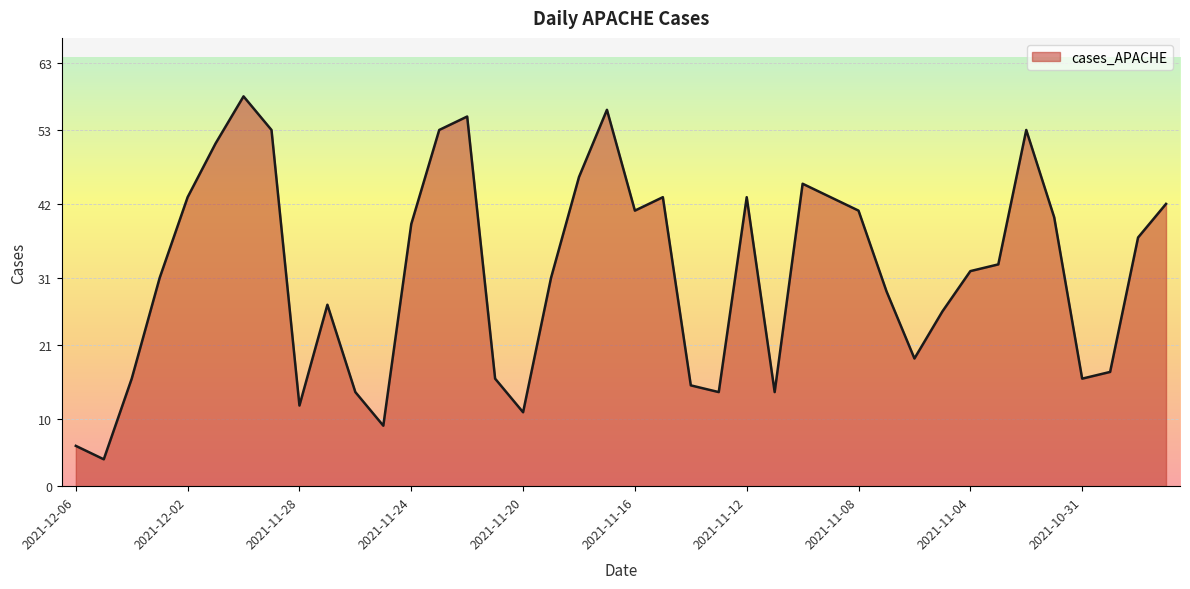

How many lines are shown in the chart?

1